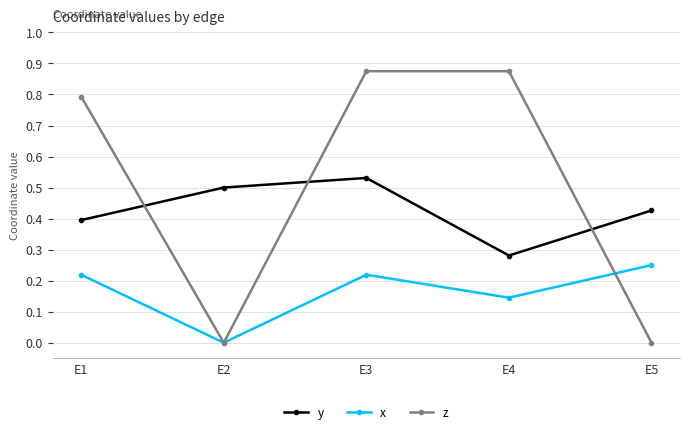

Which series ends up on top after the final intersection of x and z?

x